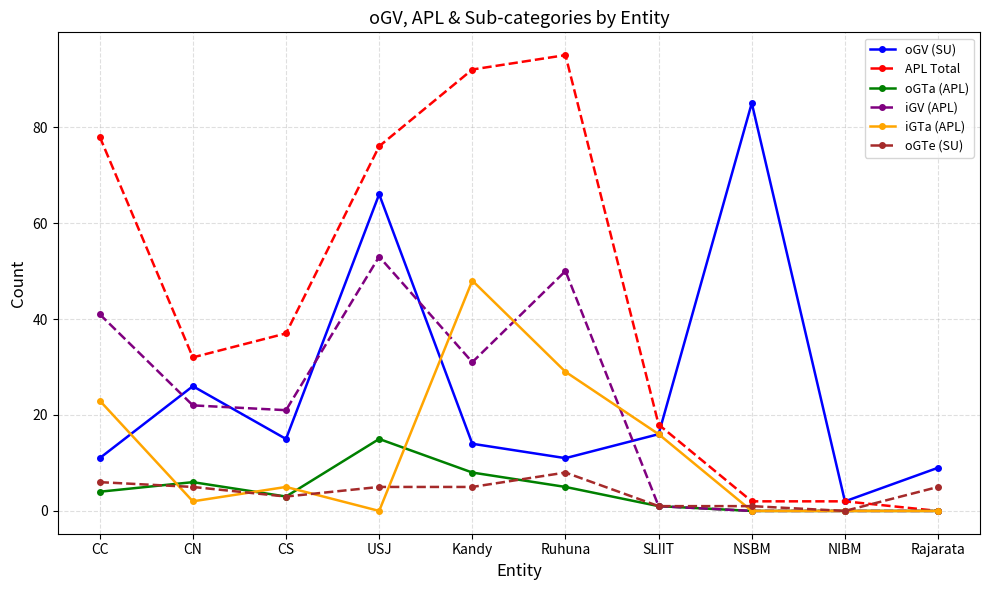

What are all the series names shown in the legend?

oGV (SU), APL Total, oGTa (APL), iGV (APL), iGTa (APL), oGTe (SU)